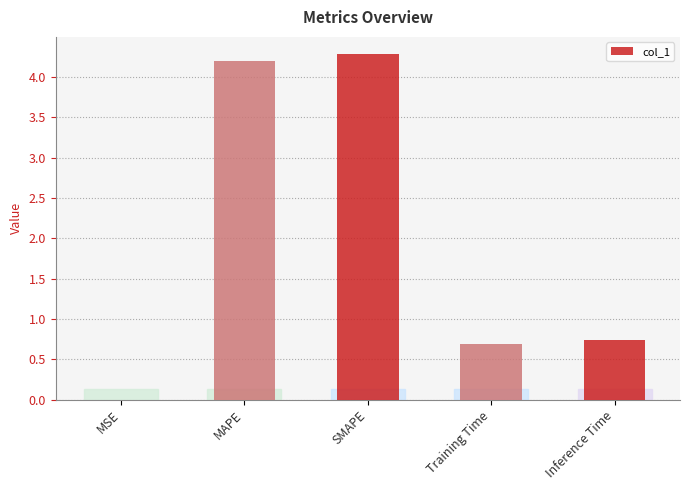

At which label is the value closest to 2?

Inference Time